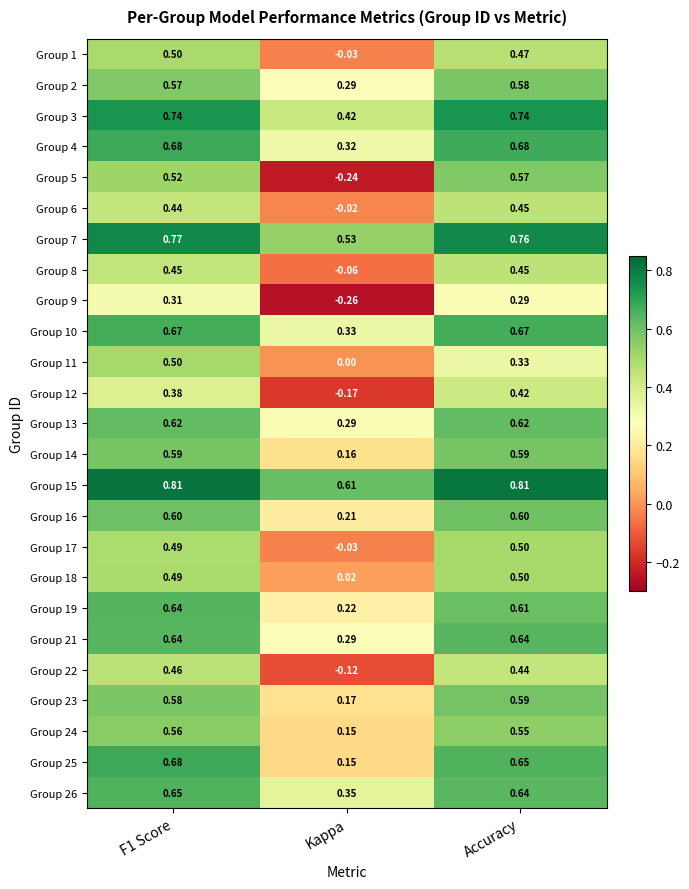

Is the value of Group 14 at Kappa greater than the value of Group 10 at Kappa?

No